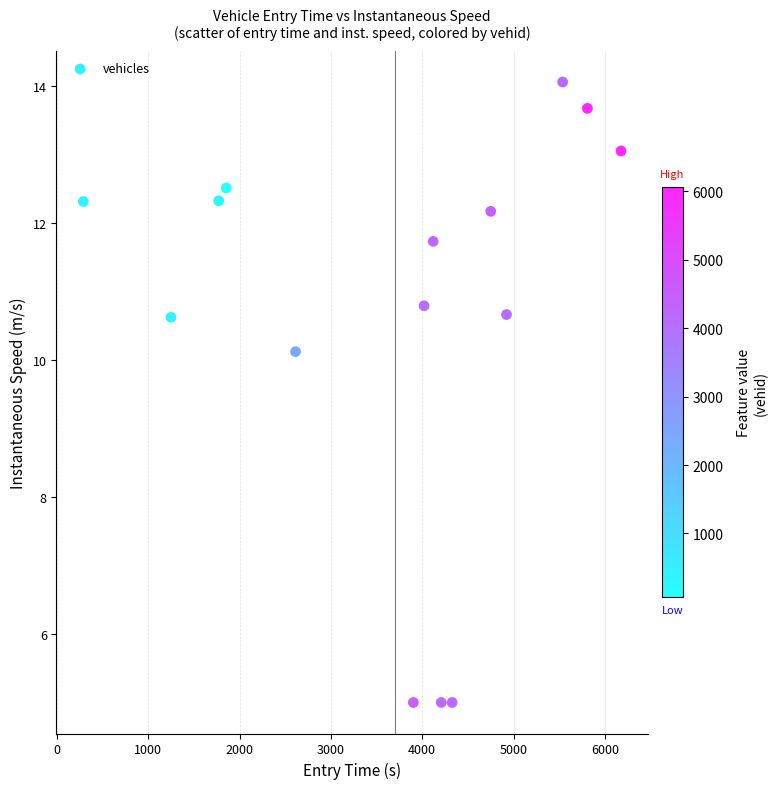

What Y value in the scatter plot is closest to 9?

10.1